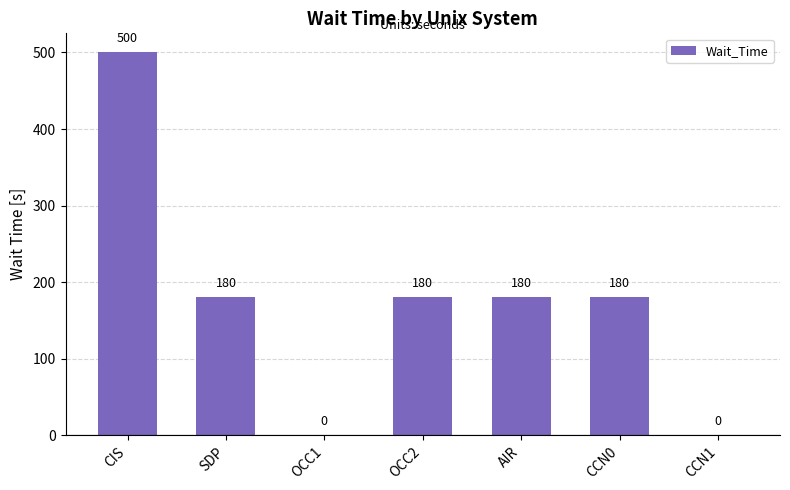

Reading left to right, extract all data points from this chart.

500	180	0	180	180	180	0